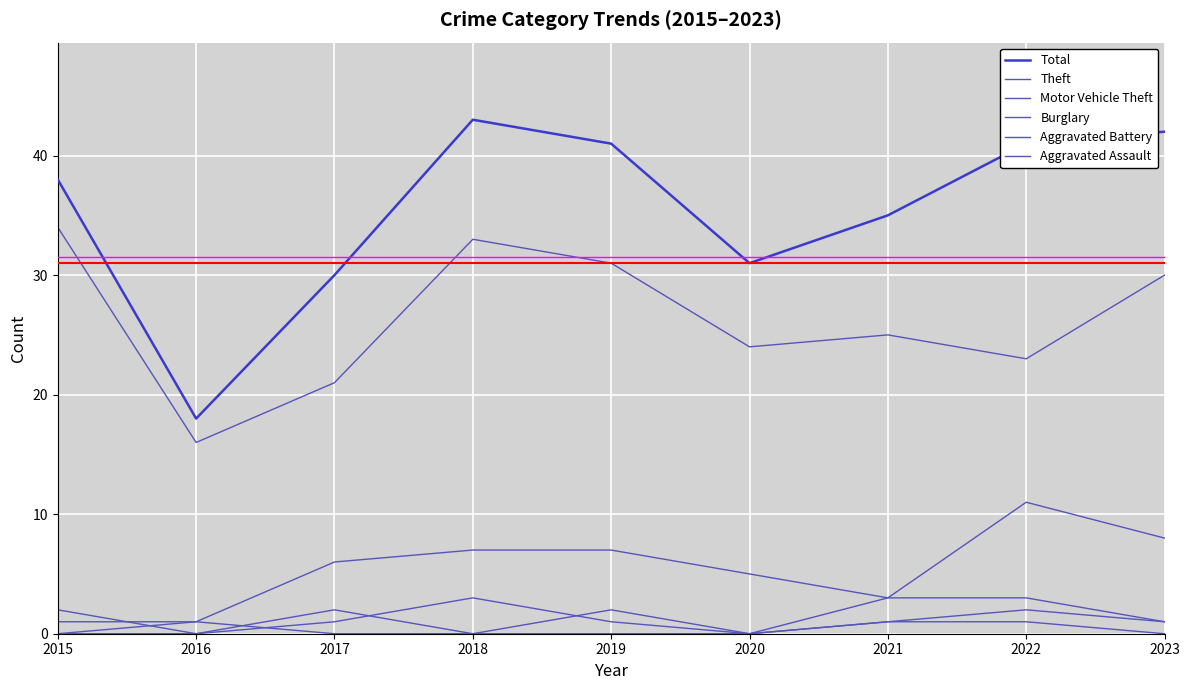

Does the chart display data point markers on the line(s)?

No